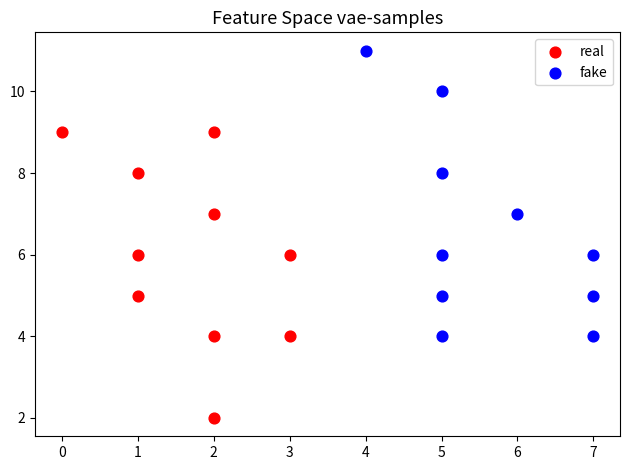

Which series reaches the minimum Y coordinate?

real